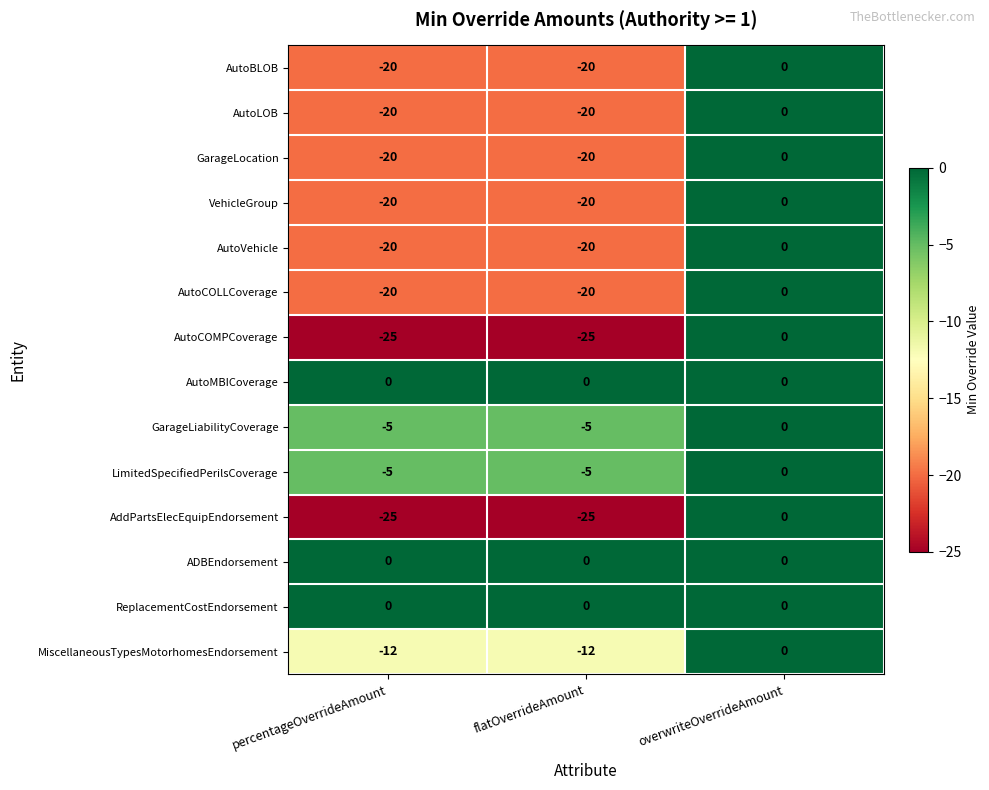

How many series are shown in this chart?

14